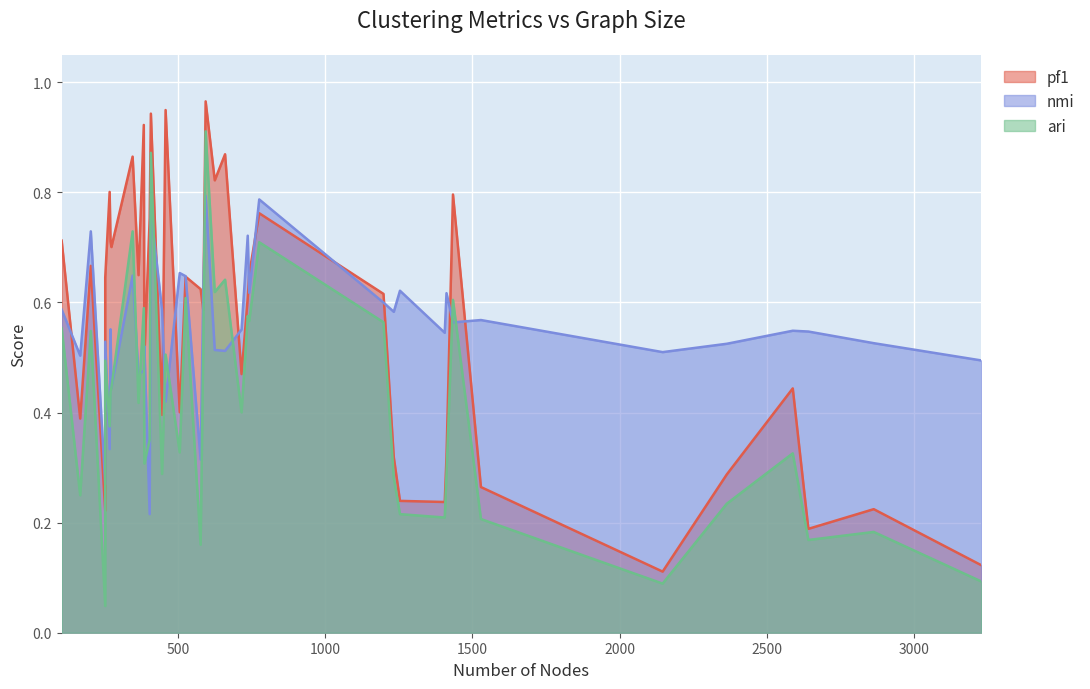

Rank the series at 21 from highest to lowest value.

pf1, ari, nmi